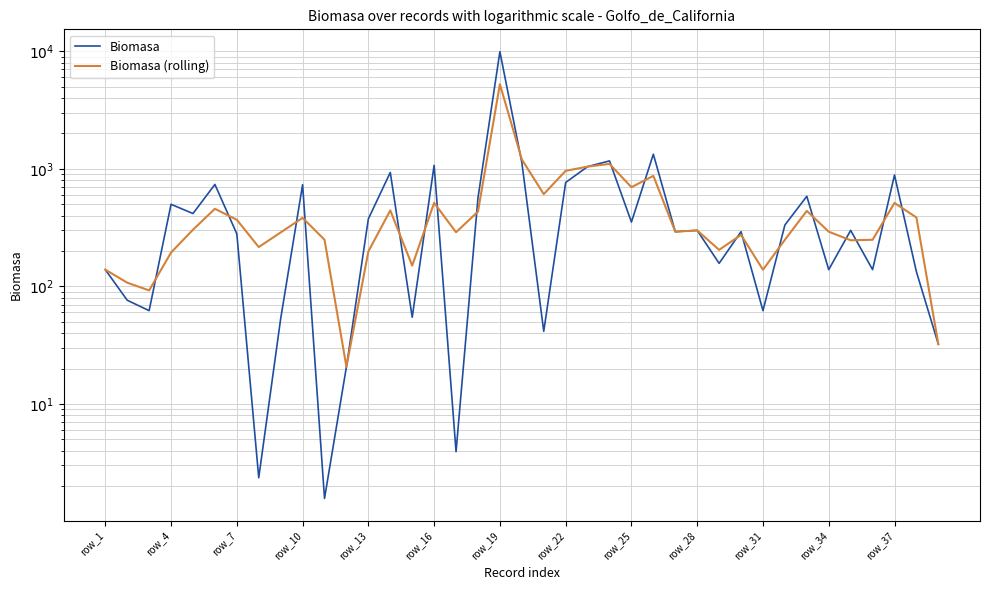

How many distinct data groups are displayed?

2